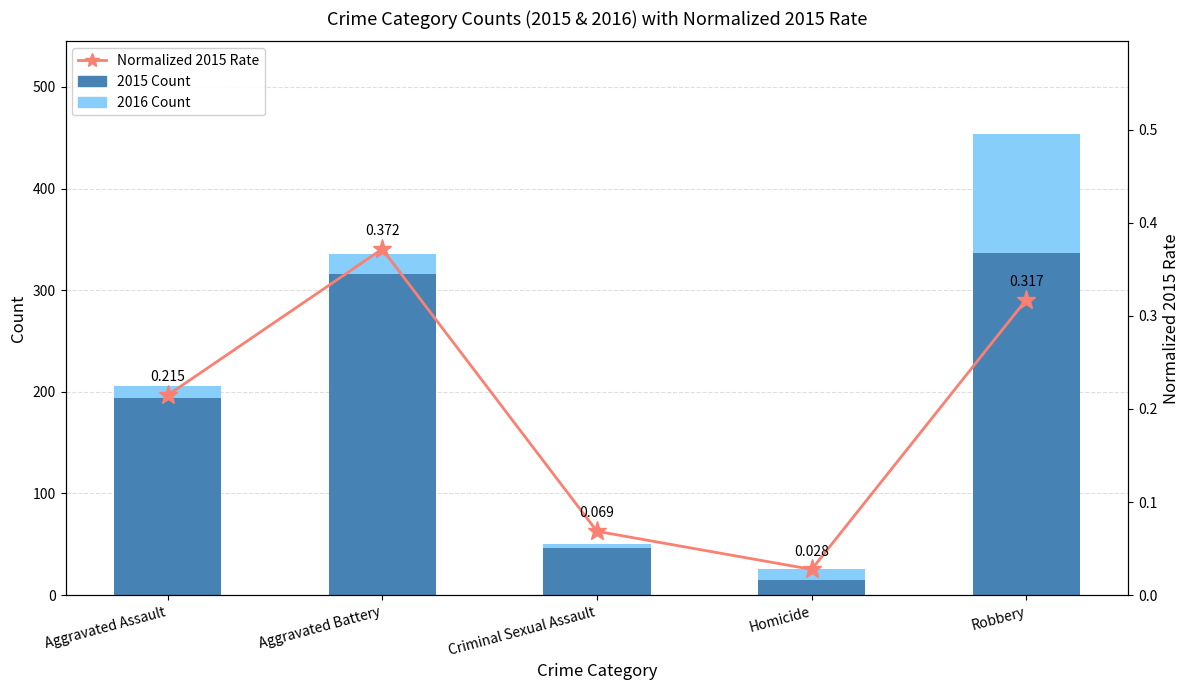

Which label corresponds to the smallest value in the chart?

Homicide